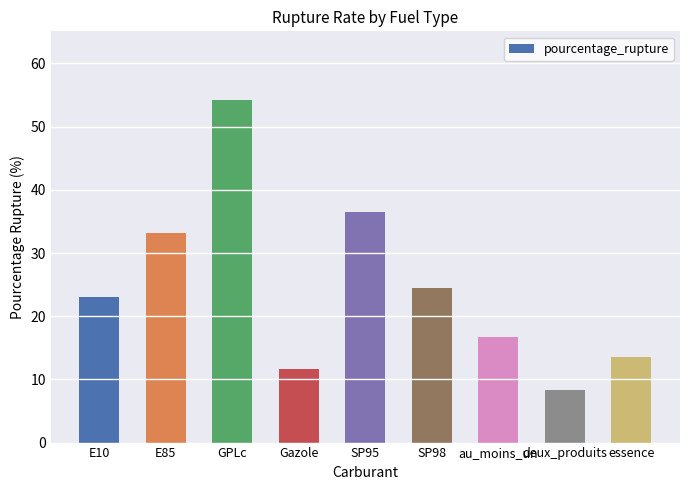

What is the sum of all values?

221.6